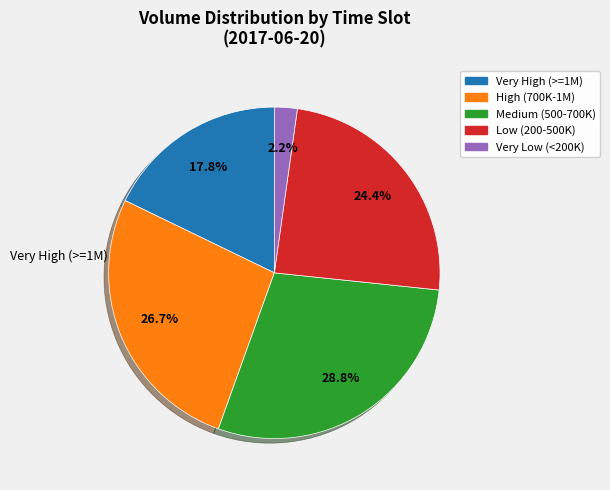

Count the number of slices in the pie.

5